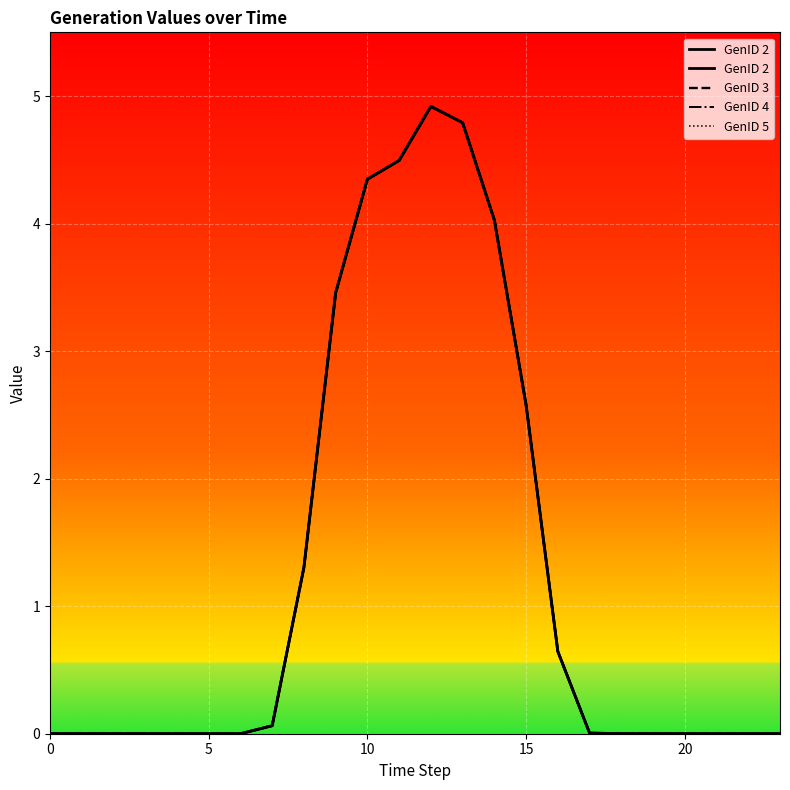

How many distinct data groups are displayed?

4